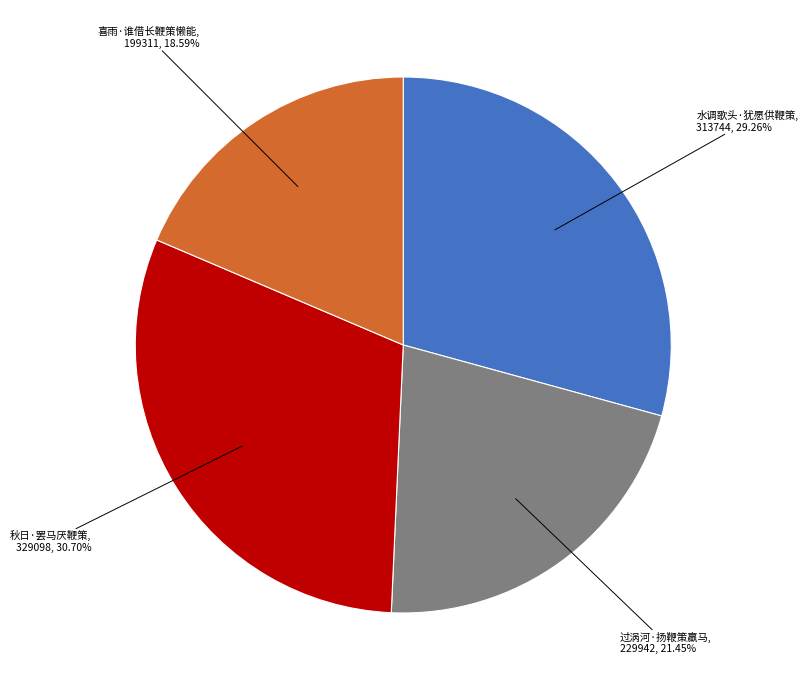

Is there a majority slice in this chart?

No